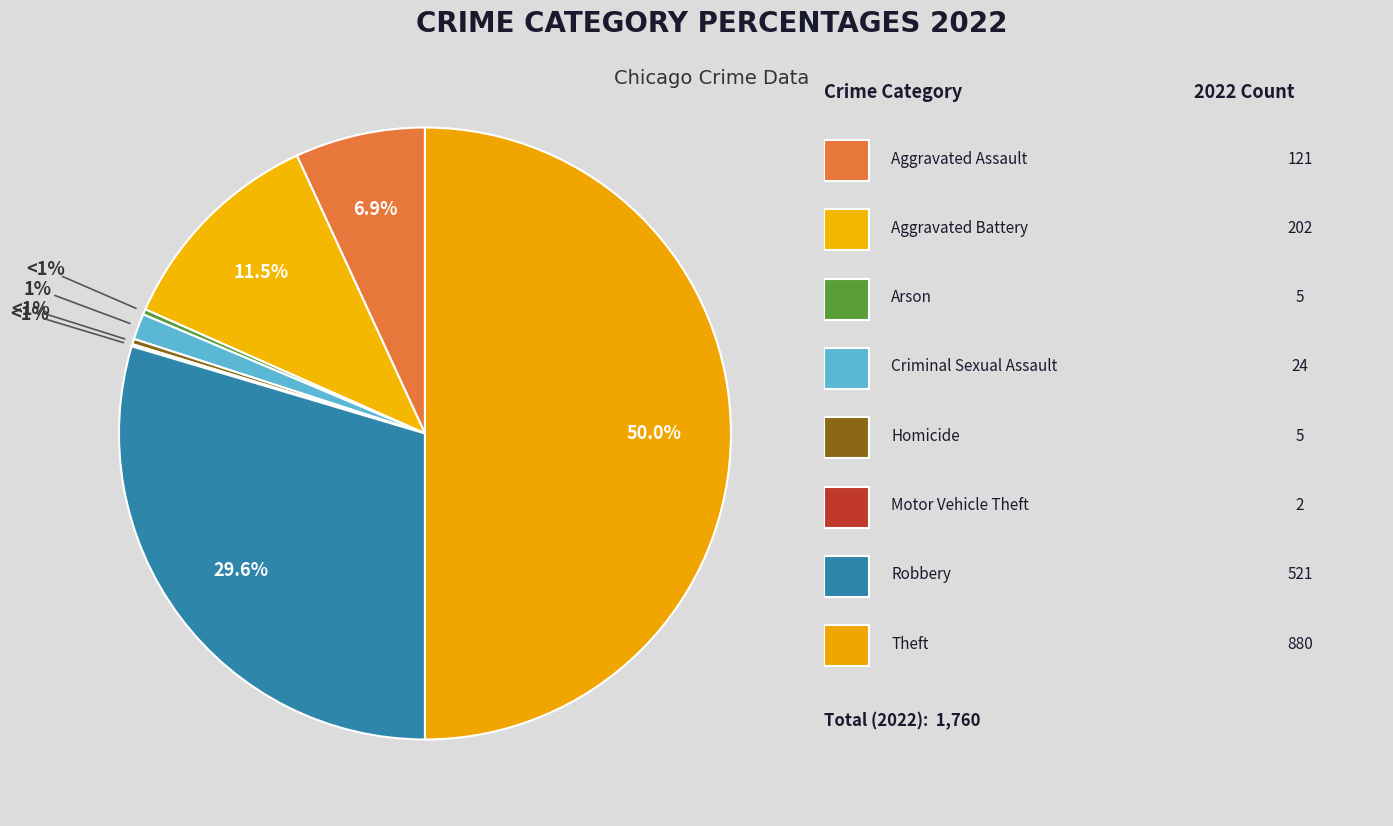

True or false: Criminal Sexual Assault accounts for 11% of the total.

False